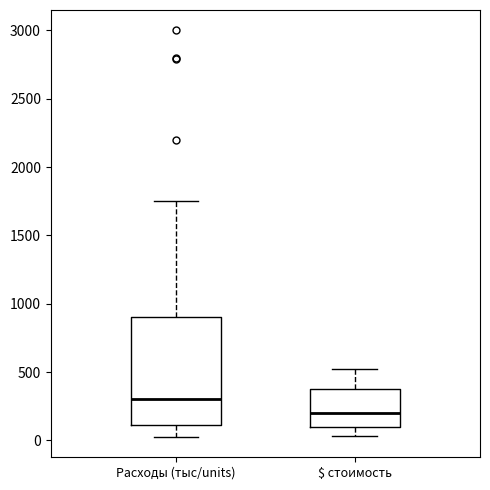

Reading left to right, read every box against the y-axis: the position of its median line, the range the box covers, and the ends of its whiskers. The values are not printed on the chart, so give them approximately, as read against the axis.

Расходы (тыс/units): median 300, box 100 to 900, whiskers 50 to 1750
$ стоимость: median 200, box 100 to 400, whiskers 50 to 550